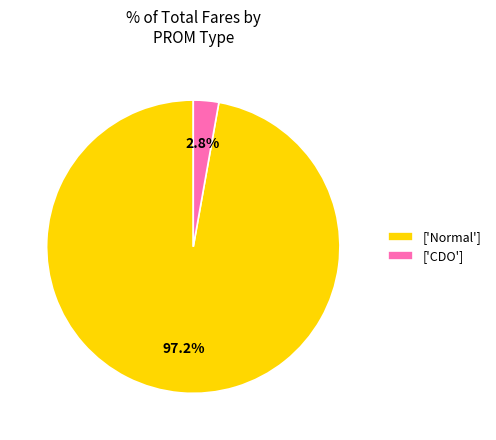

Rank the categories by value from lowest to highest.

['CDO'], ['Normal']